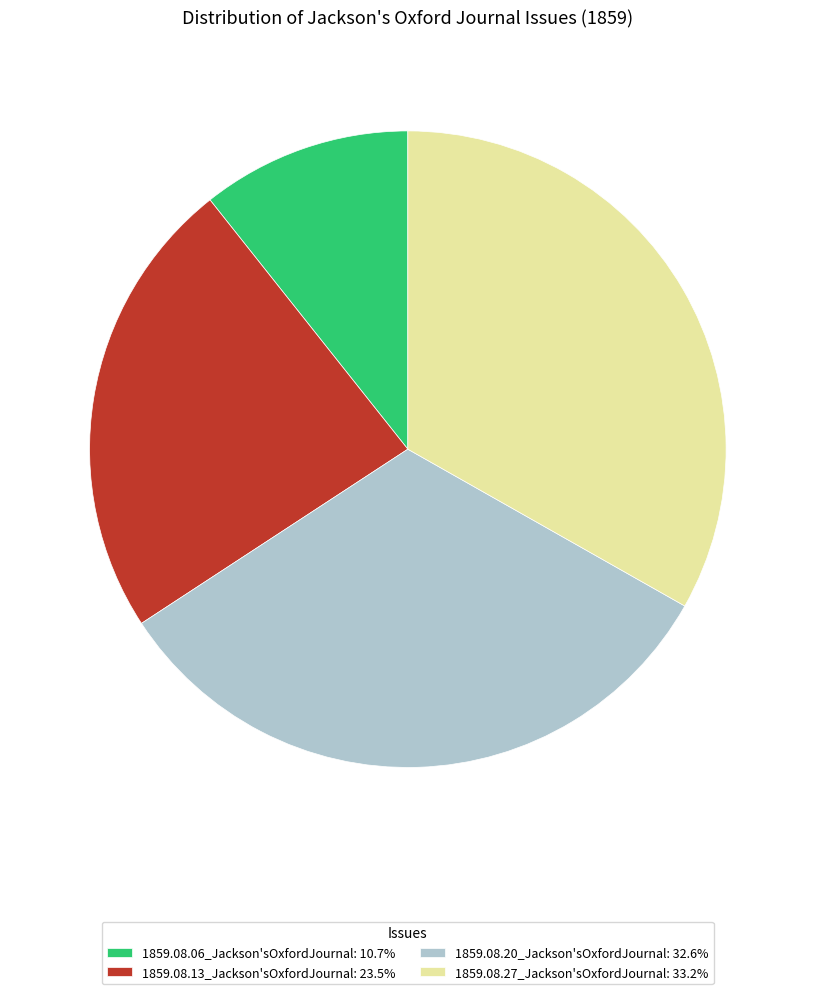

Combined, do 1859.08.13_Jackson'sOxfordJournal: 23.5% and 1859.08.06_Jackson'sOxfordJournal: 10.7% account for over 50%?

No